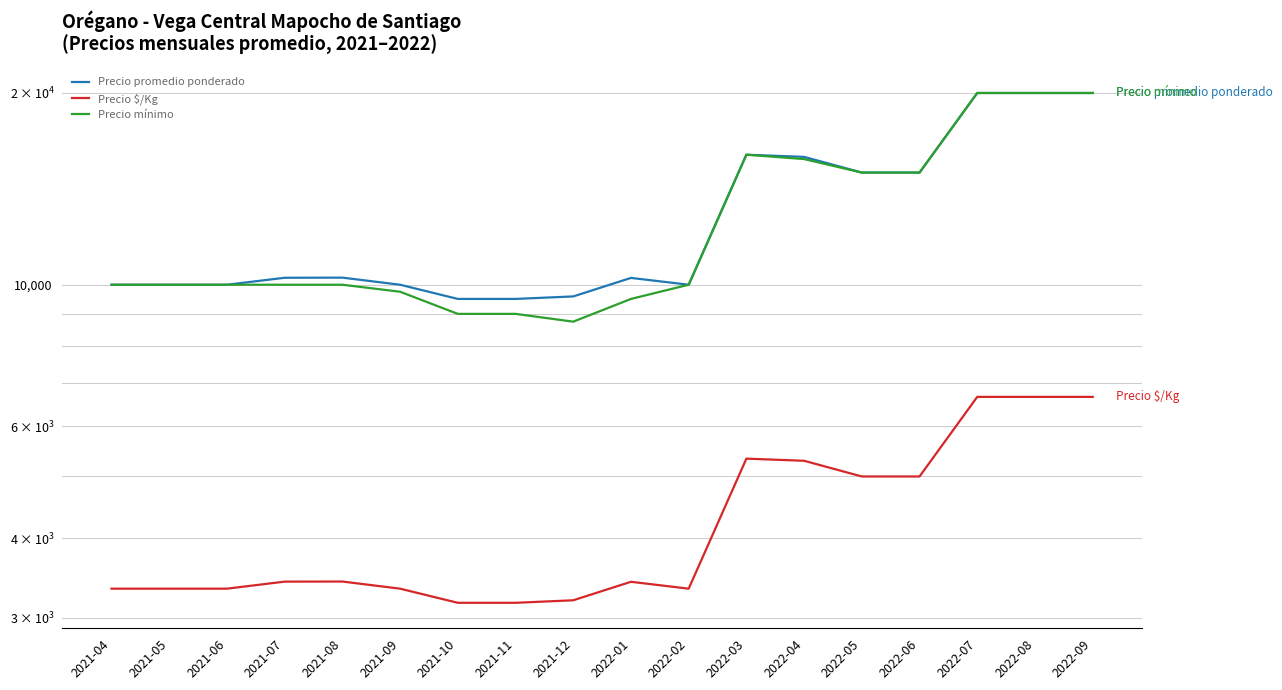

What is the maximum value for Precio $/Kg?

6667